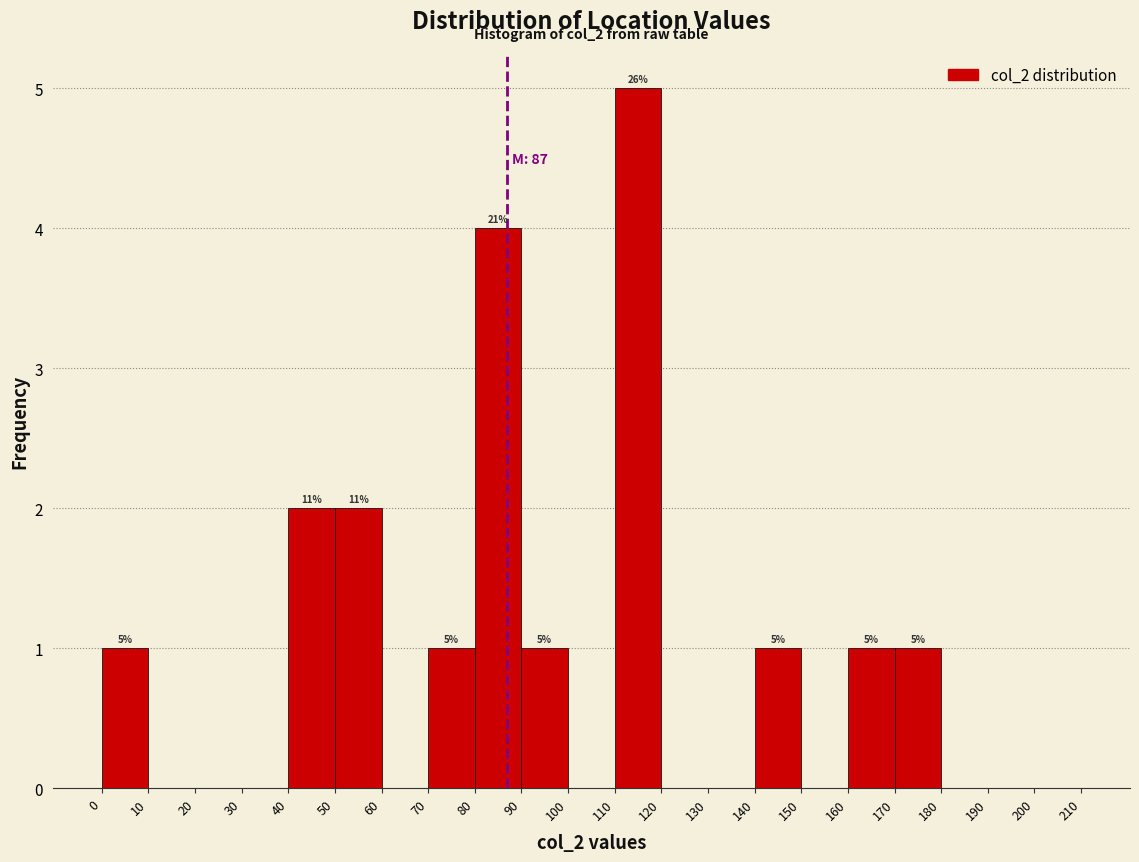

Which range on the x-axis has the tallest bar?

110 to 120